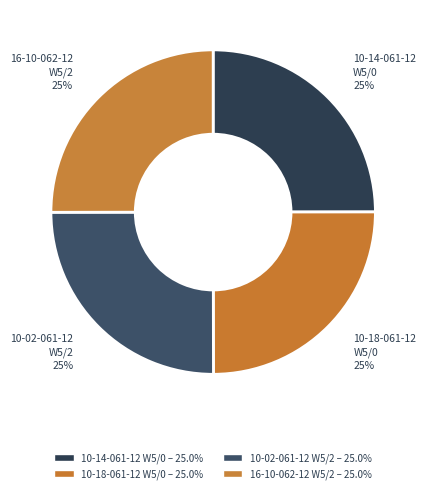

How many segments does this pie chart have?

4